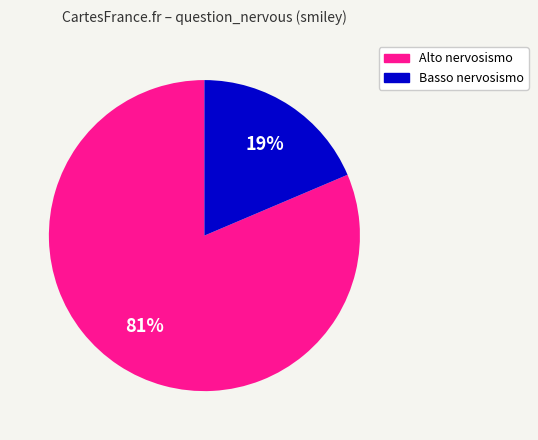

Does any single category account for the majority?

Yes